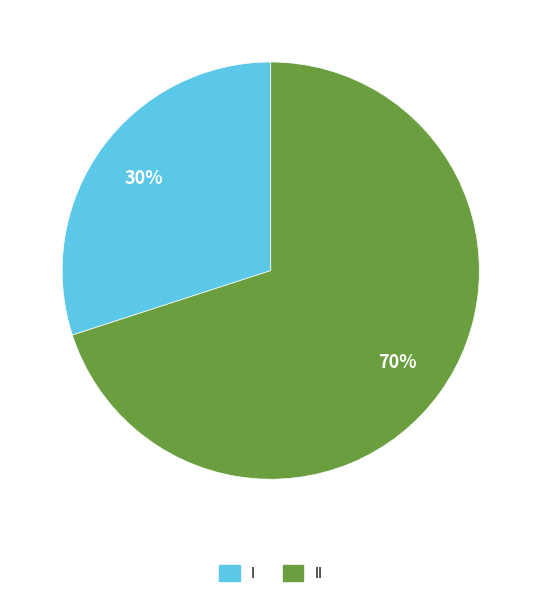

To the nearest percent, what is the difference between the largest and smallest slice percentages?

40%